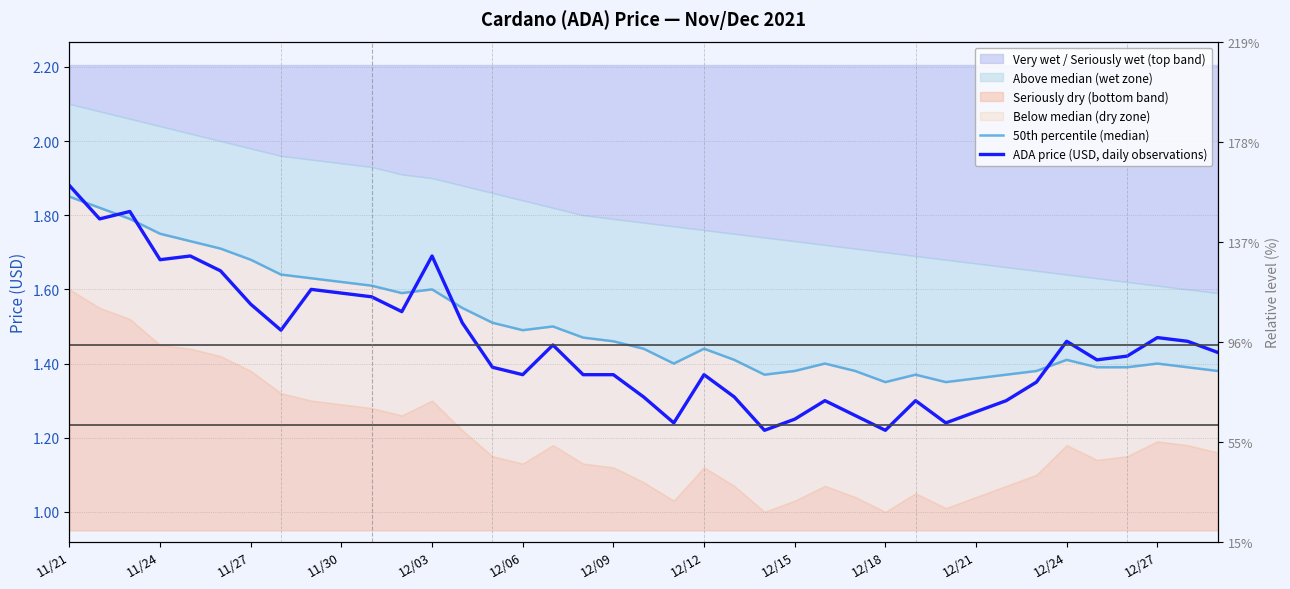

Which category has the highest value across all series?

11/21